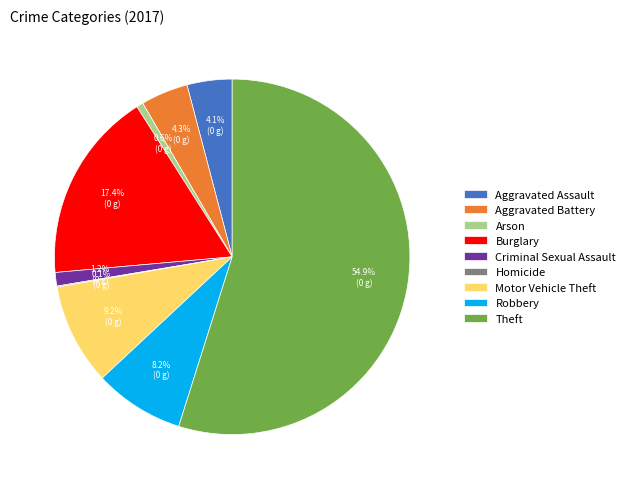

What is the ratio of the value at Aggravated Battery to the value at Motor Vehicle Theft?

0.5